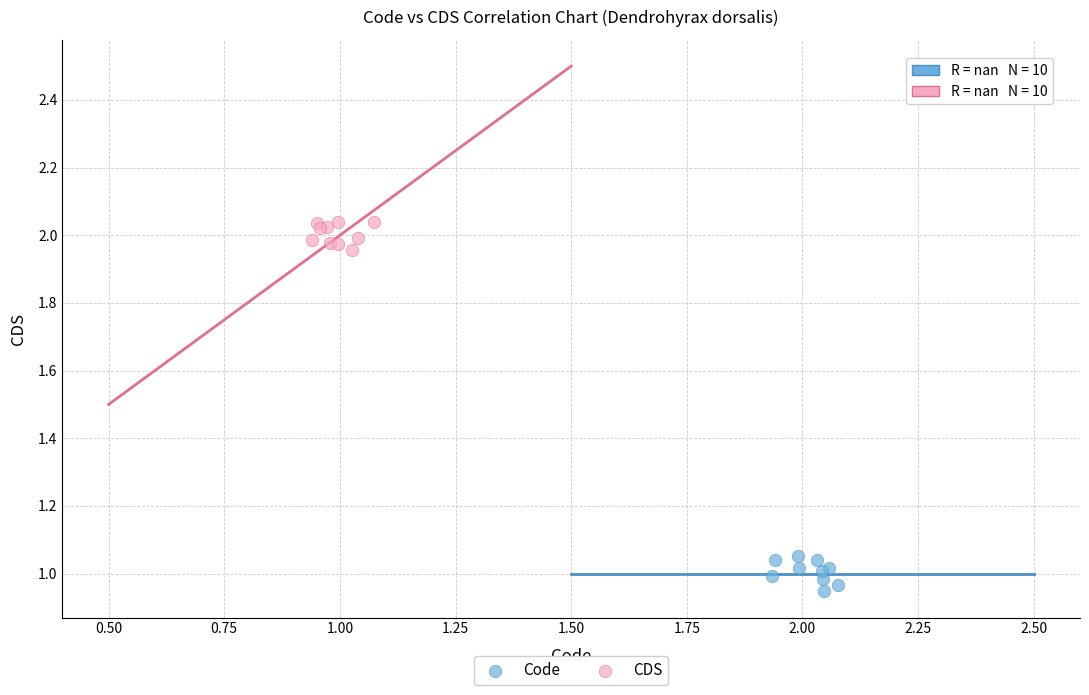

Which series reaches the maximum Y coordinate?

CDS